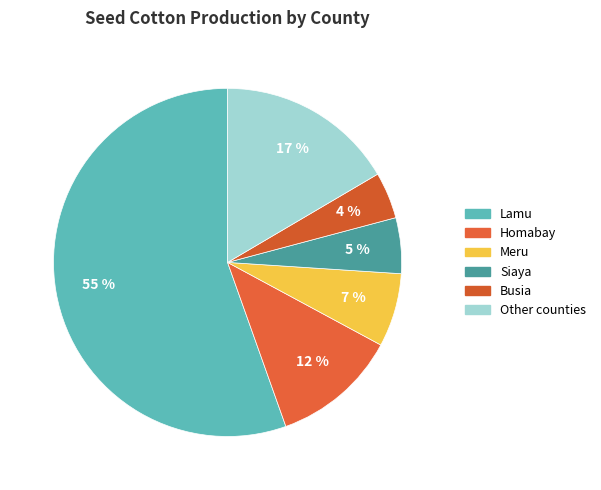

To the nearest percent, what is the difference between the largest and smallest slice percentages?

51%